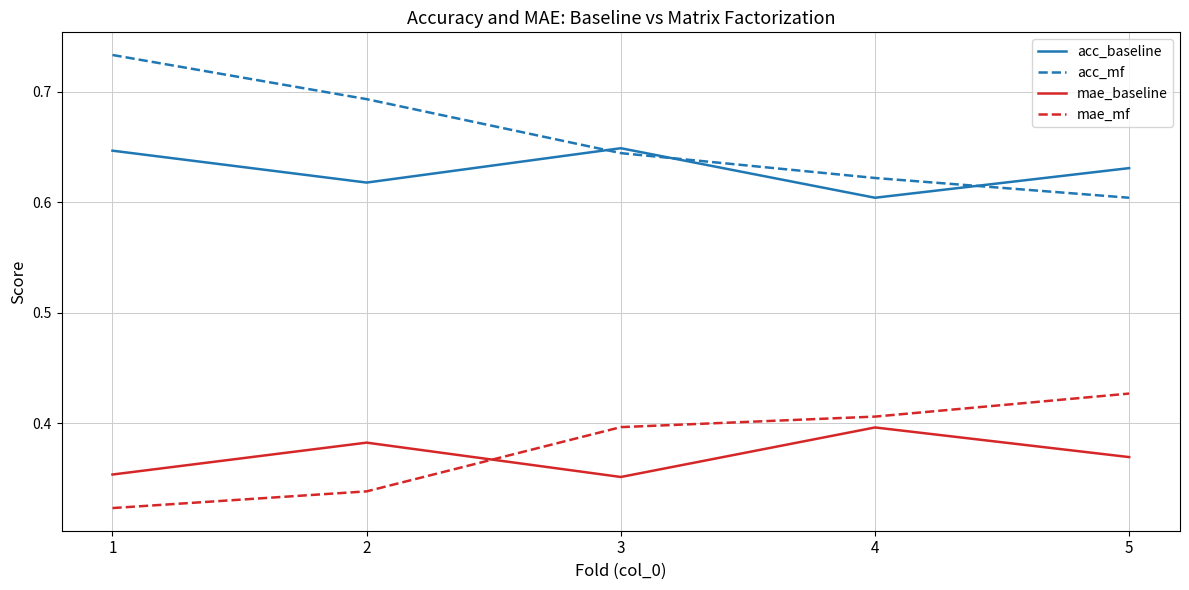

Where is acc_mf nearest to the value 0?

5